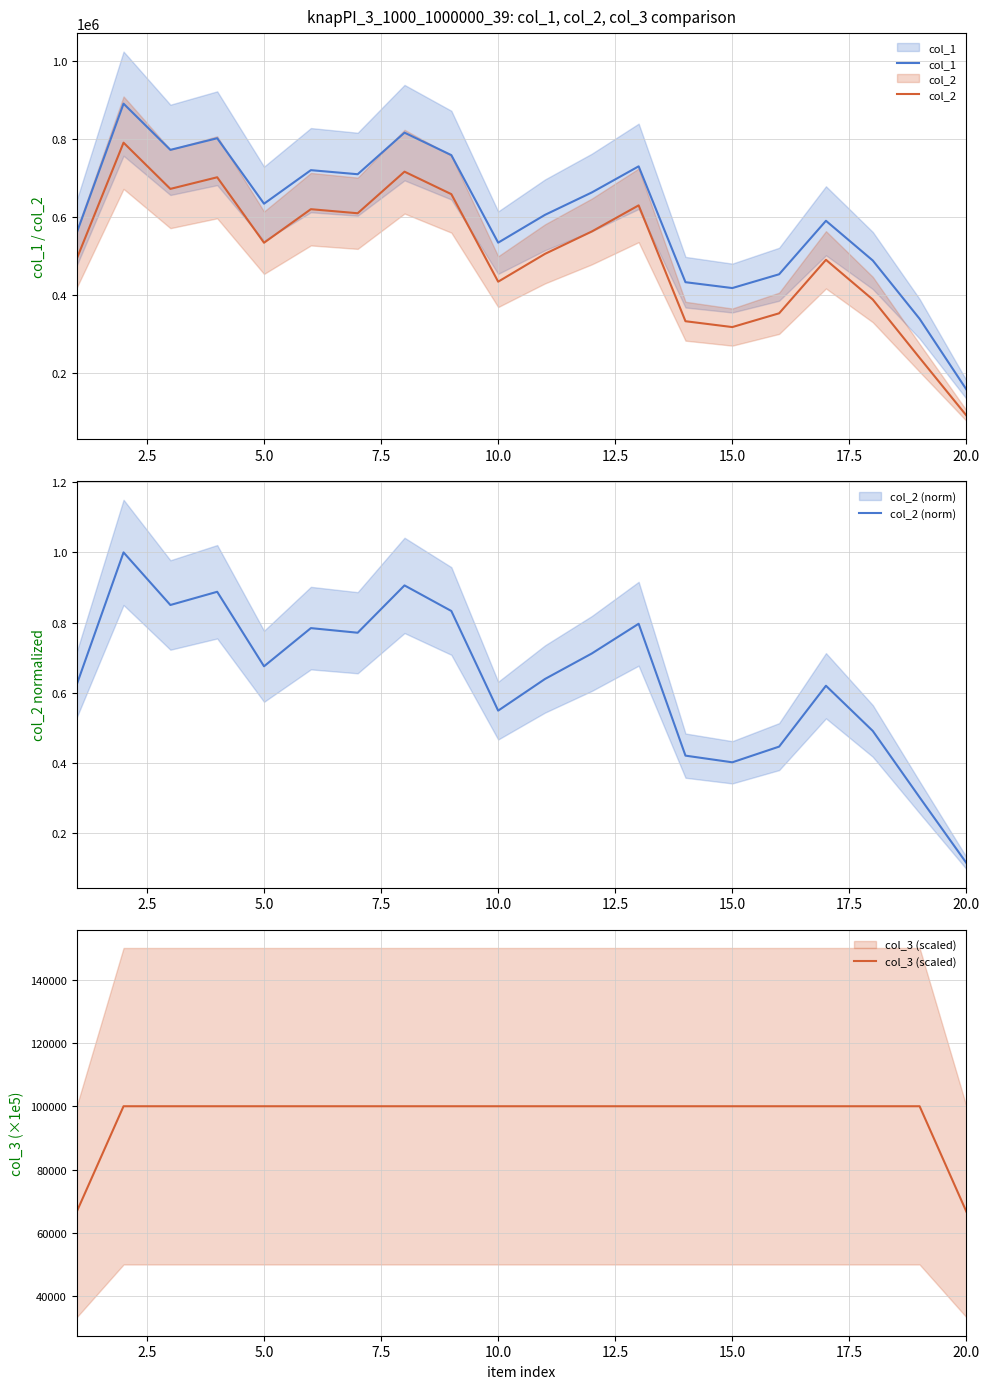

Count the number of data series in this chart.

4